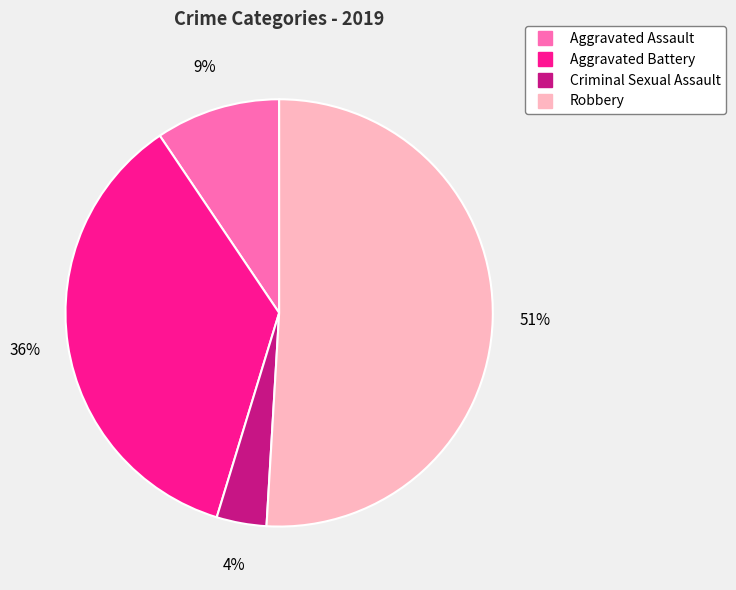

Which slice is the smallest?

Criminal Sexual Assault